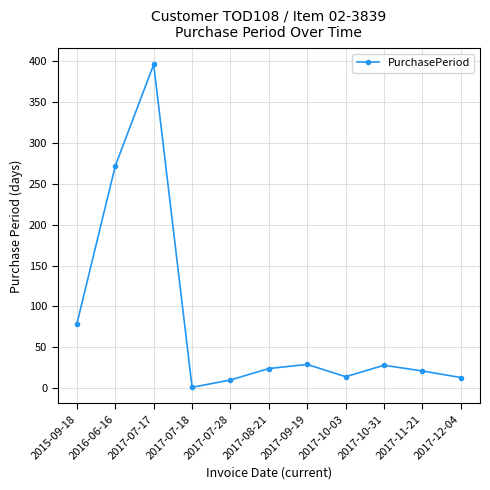

What is the sum of all values?

887